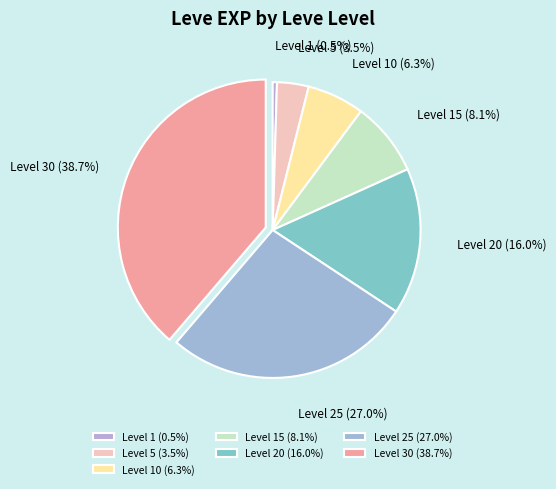

What is the ratio of the value at Level 30 (38.7%) to the value at Level 1 (0.5%)?

82.9